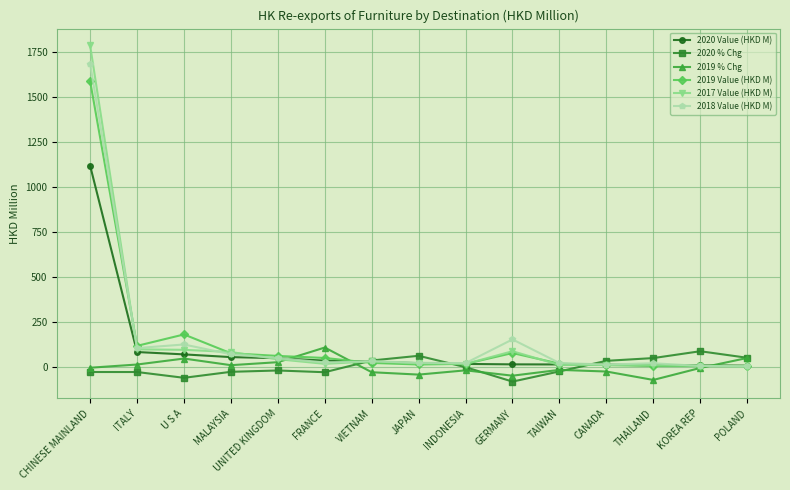

How many lines are shown in the chart?

6